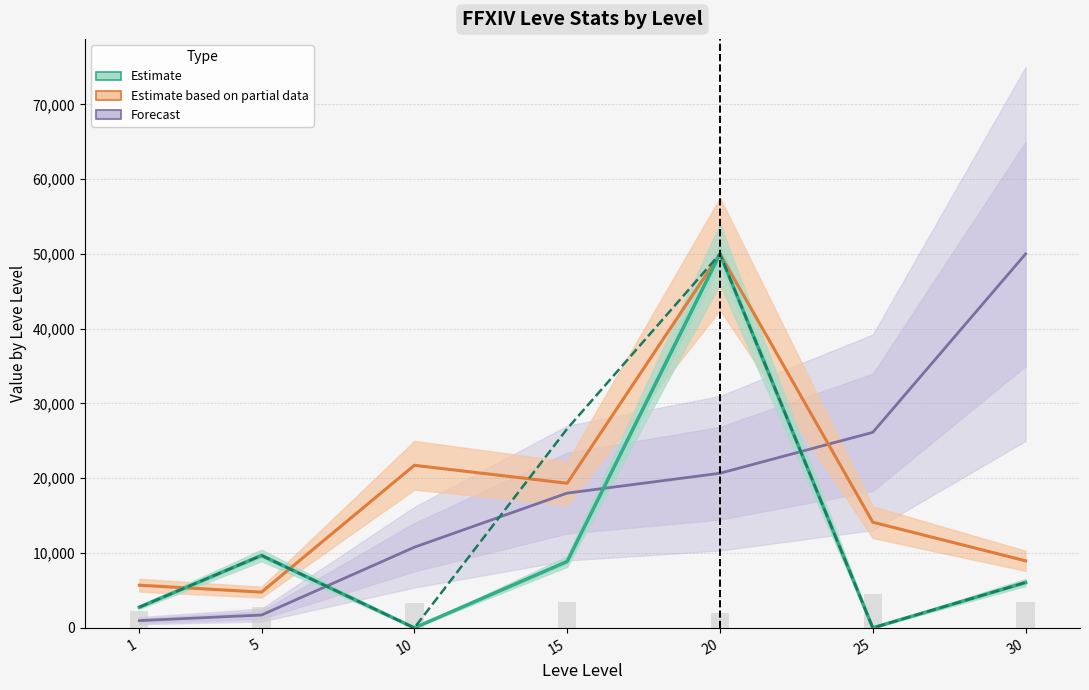

Does the chart contain any negative values?

No